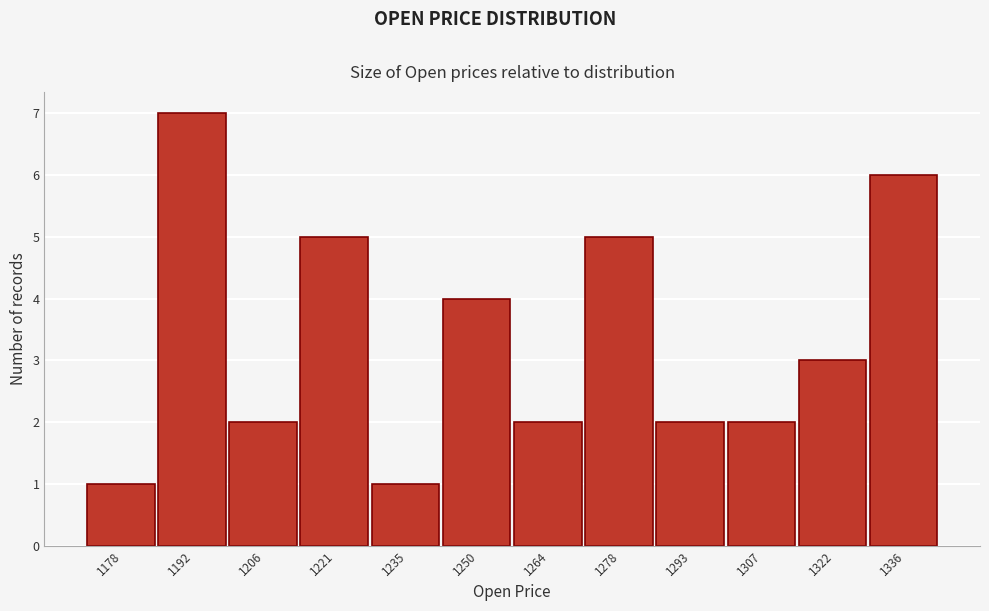

Reading left to right, what are all the values shown in this chart?

1	7	2	5	1	4	2	5	2	2	3	6